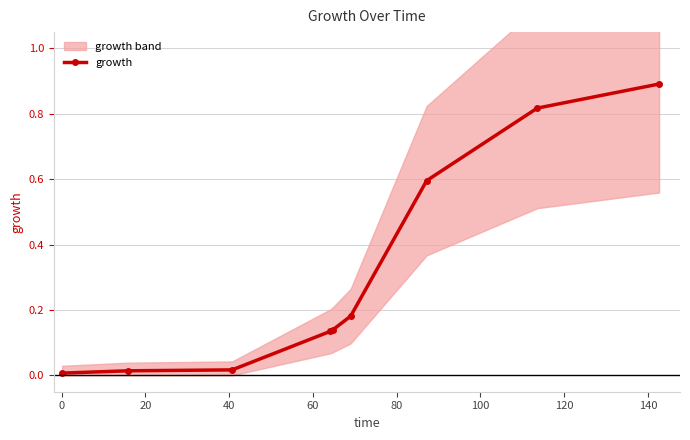

What is the difference between the maximum and minimum values?

0.9